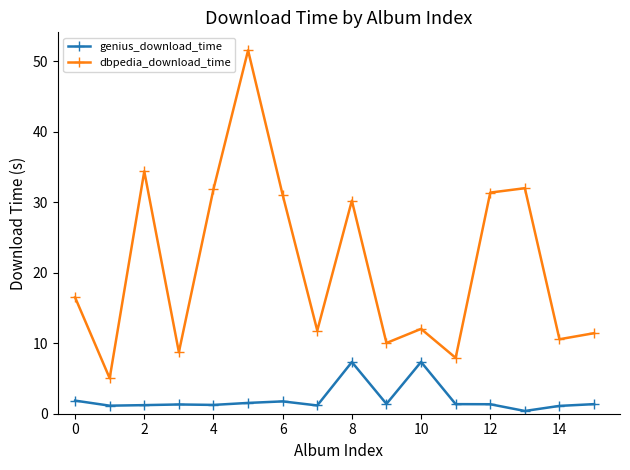

True or false: genius_download_time and dbpedia_download_time cross at least once.

False